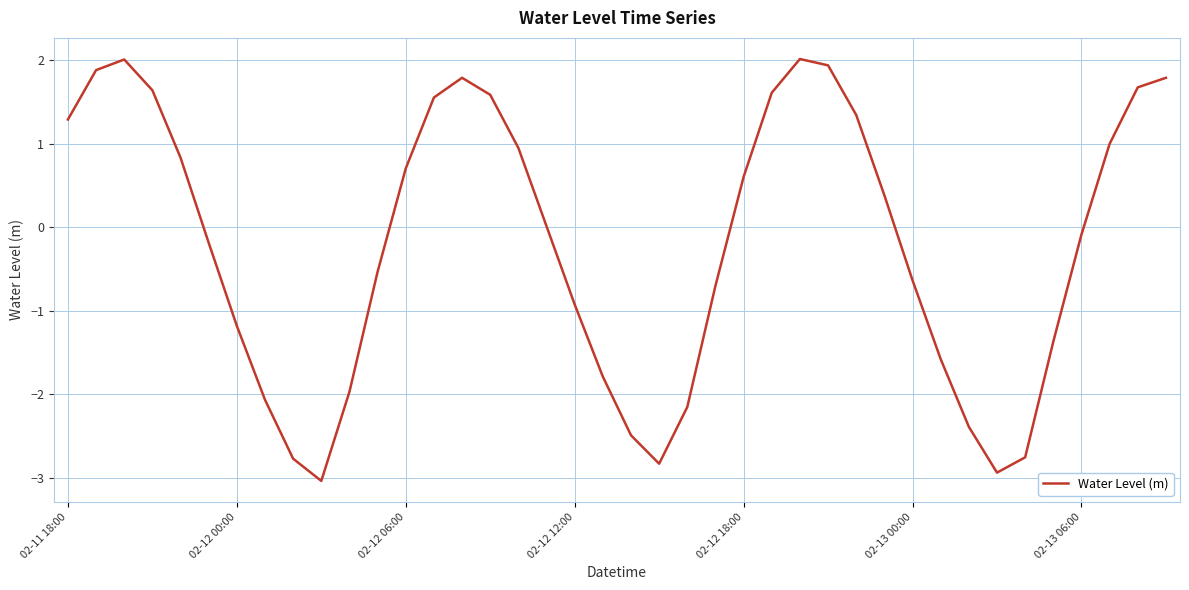

What is the difference between the maximum and minimum values?

5.1